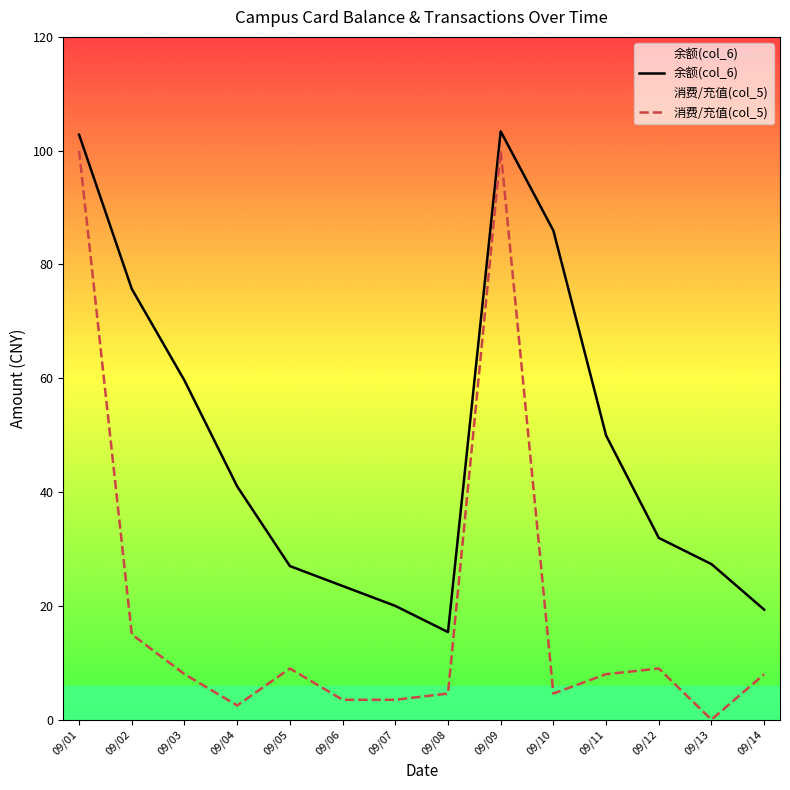

Is the value of 余额(col_6) at 09/04 greater than the value of 消费/充值(col_5) at 09/14?

Yes